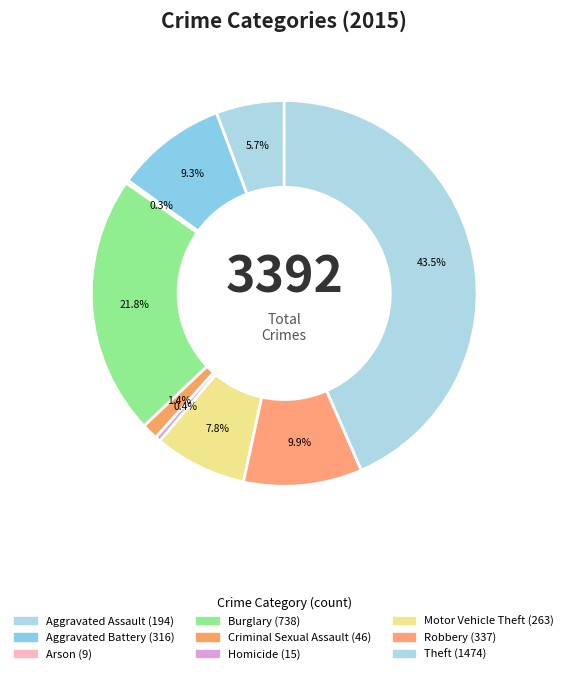

Does Motor Vehicle Theft represent more than half of the total?

No